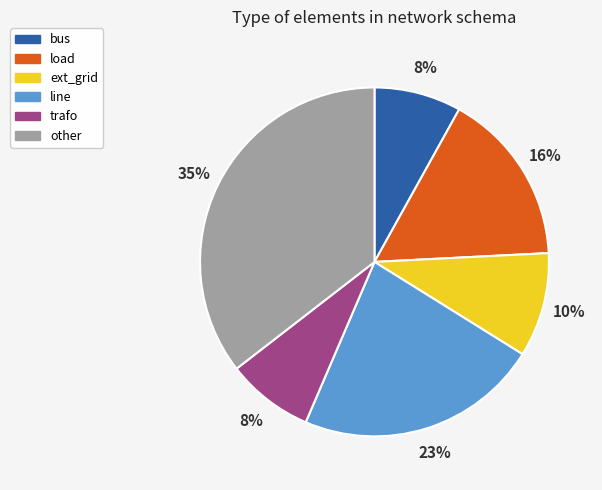

Approximately how many times larger is the value at bus compared to trafo?

1.0